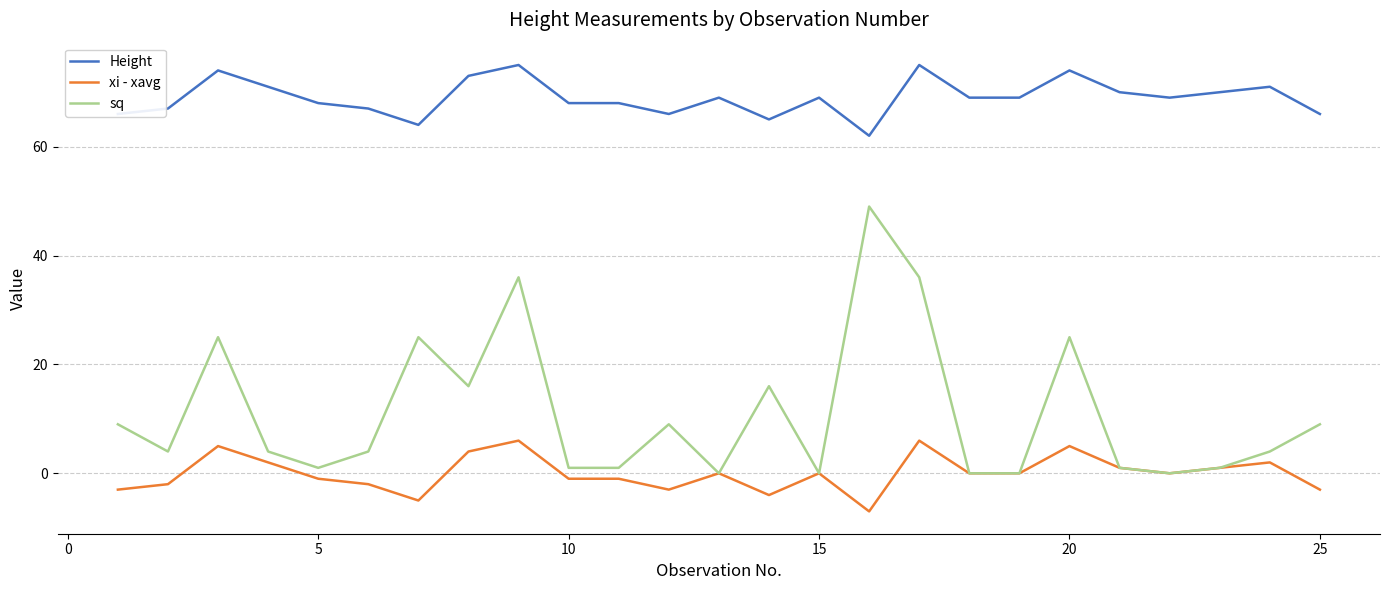

What is the difference between the maximum and second lowest values in the Height series?

11